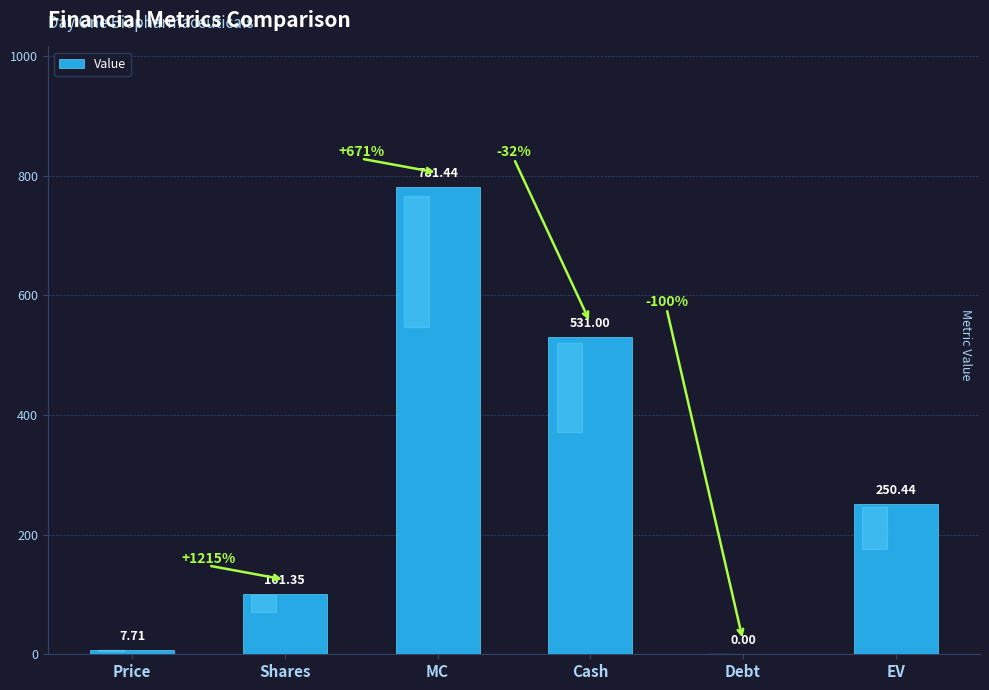

Which has a higher value, Debt or Shares?

Shares